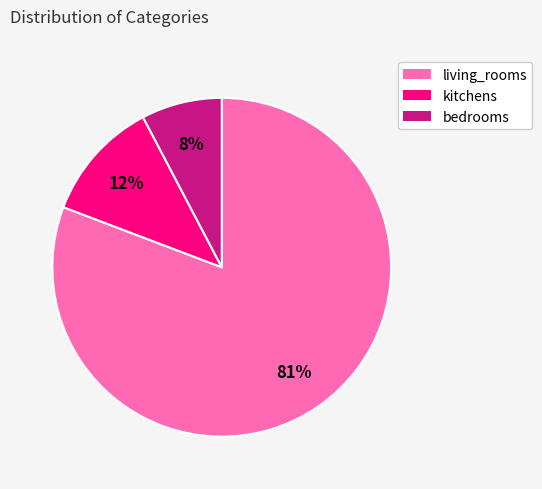

What percentage is the bedrooms slice, to the nearest percent?

8%